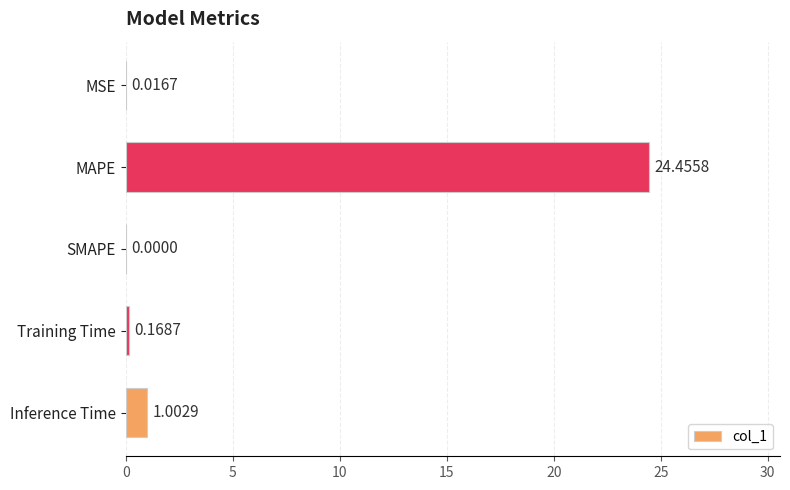

What is the sum of all values?

25.6